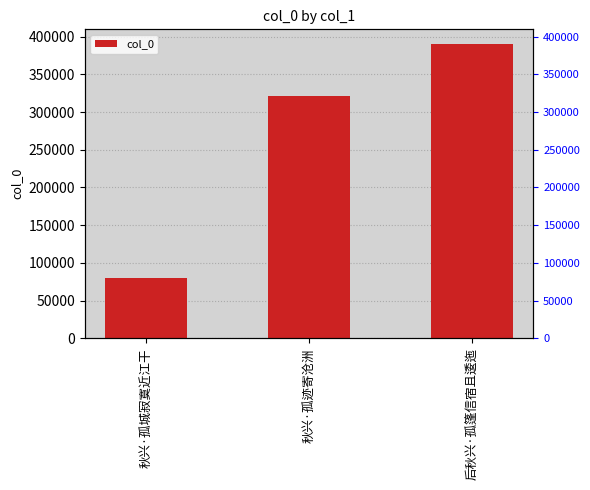

List the labels in order of value, largest first.

后秋兴·孤篷信宿且逶迤, 秋兴·孤迹寄沧洲, 秋兴·孤城寂寞近江干